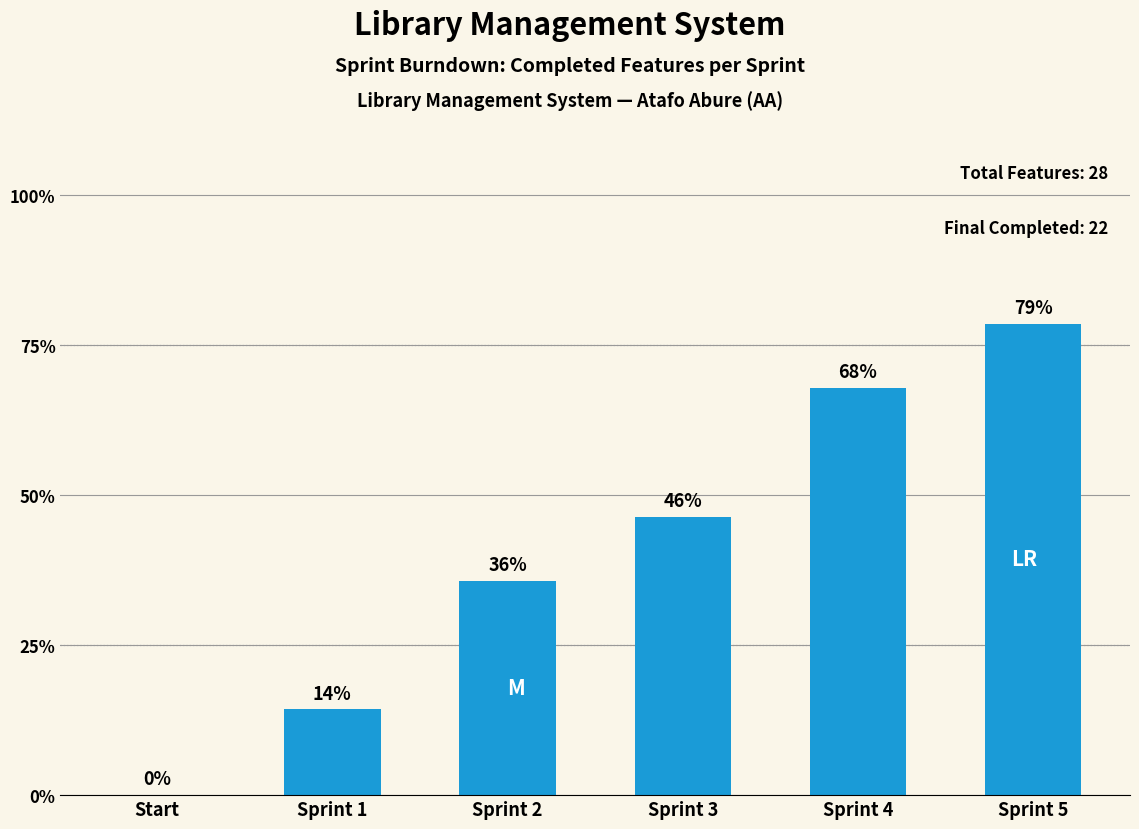

True or false: the data shows 33 at Sprint 5.

False